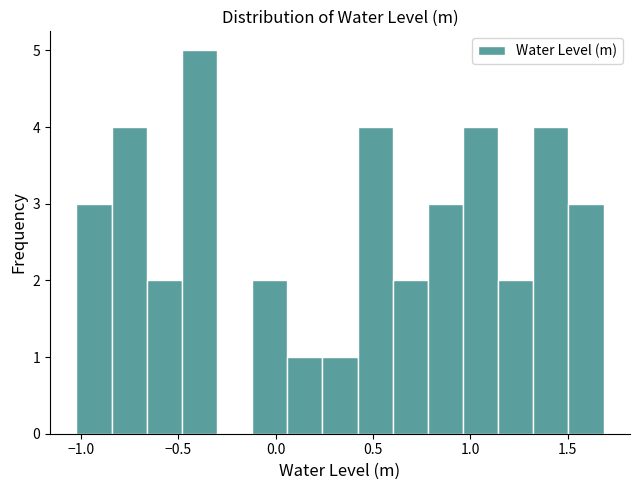

Around what value on the x-axis is the tallest bar? Give the approximate position of its centre, as read against the axis.

-0.40